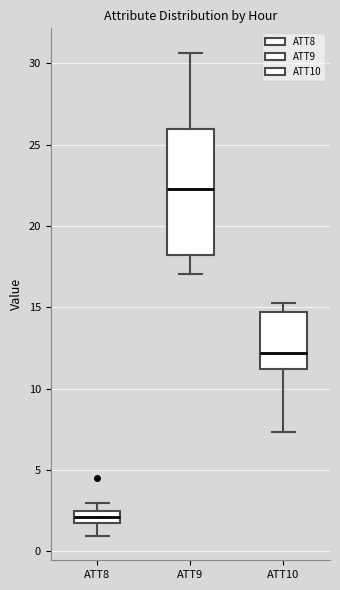

Which box is the tallest, from its lower edge to its upper edge?

ATT9